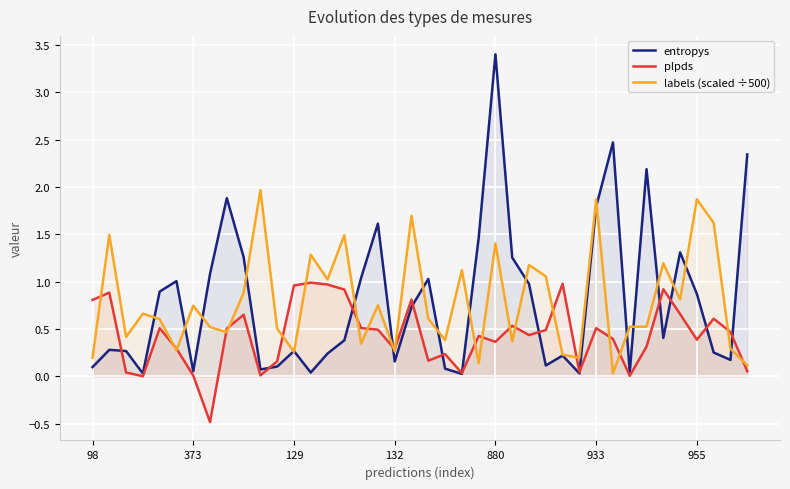

List the series in order of their peak value, highest first.

entropys, labels (scaled ÷500), plpds